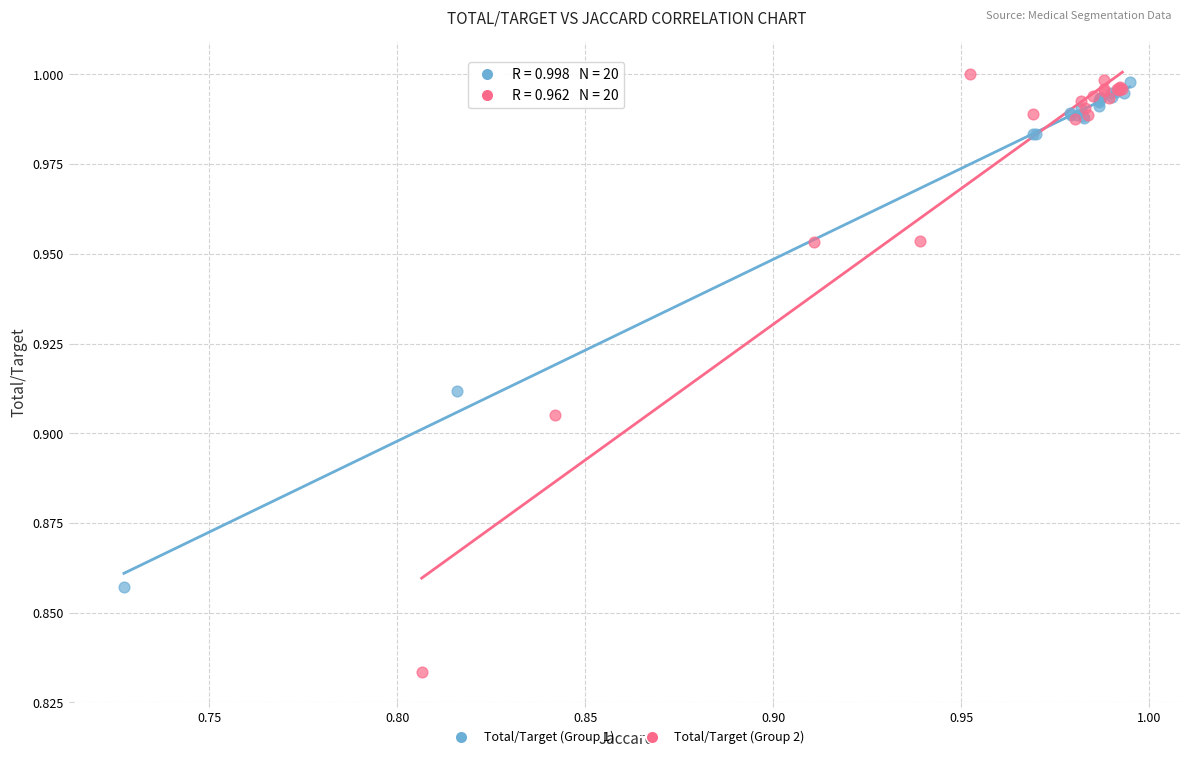

Which series has the widest spread of Y values?

Total/Target (Group 2)